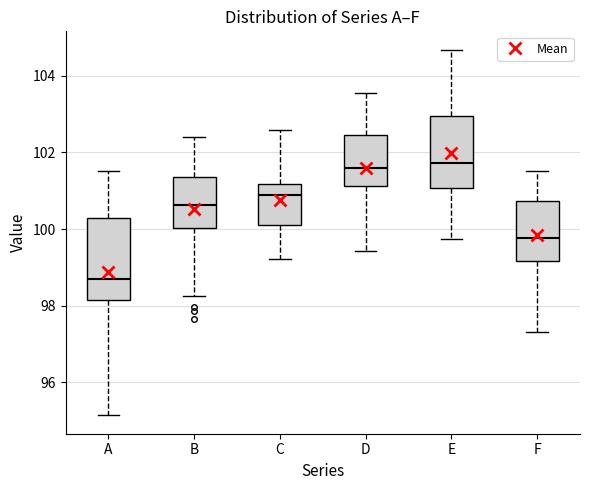

Reading left to right, transcribe this box plot: for each box, give where its median line is, the range the box spans, and where its two whiskers end, as read against the y-axis. The values are not printed on the chart, so give them approximately, as read against the axis.

A: median 98.6, box 98.2 to 100.2, whiskers 95.2 to 101.6
B: median 100.6, box 100.0 to 101.4, whiskers 98.2 to 102.4
C: median 100.8, box 100.2 to 101.2, whiskers 99.2 to 102.6
D: median 101.6, box 101.2 to 102.4, whiskers 99.4 to 103.6
E: median 101.8, box 101.0 to 103.0, whiskers 99.8 to 104.6
F: median 99.8, box 99.2 to 100.8, whiskers 97.4 to 101.6